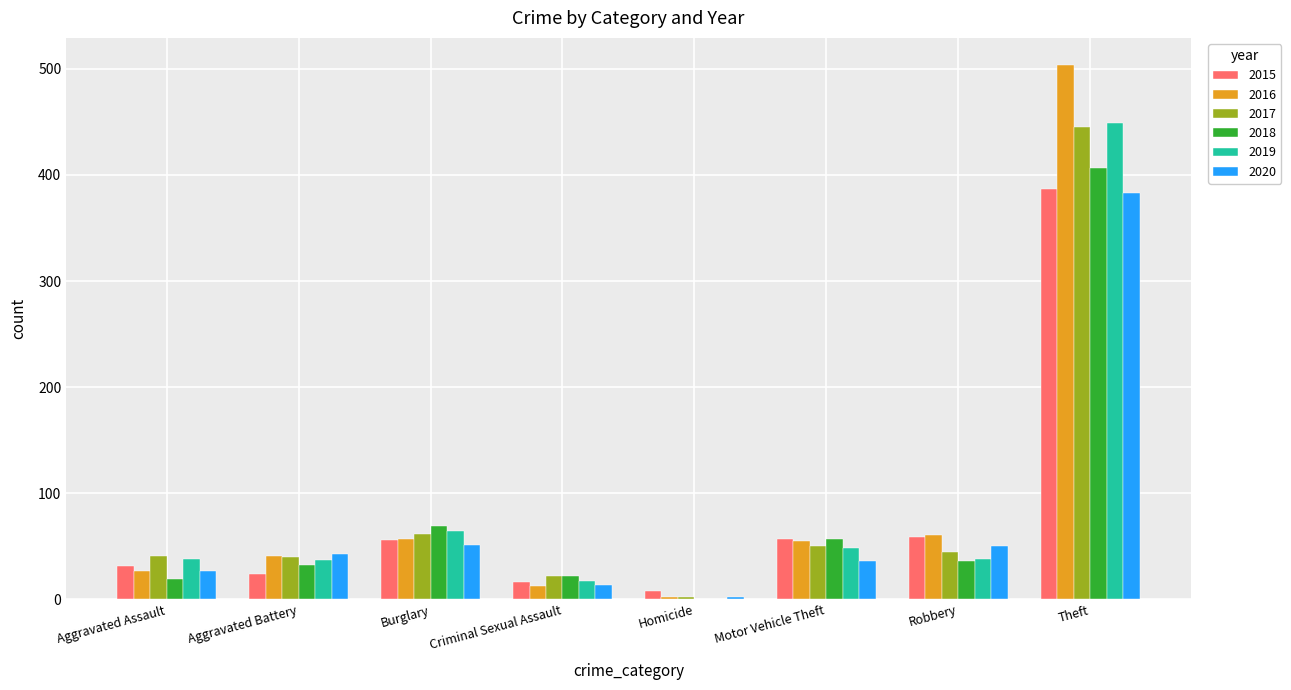

The 2018 series shows 36 at Robbery. True or false?

True